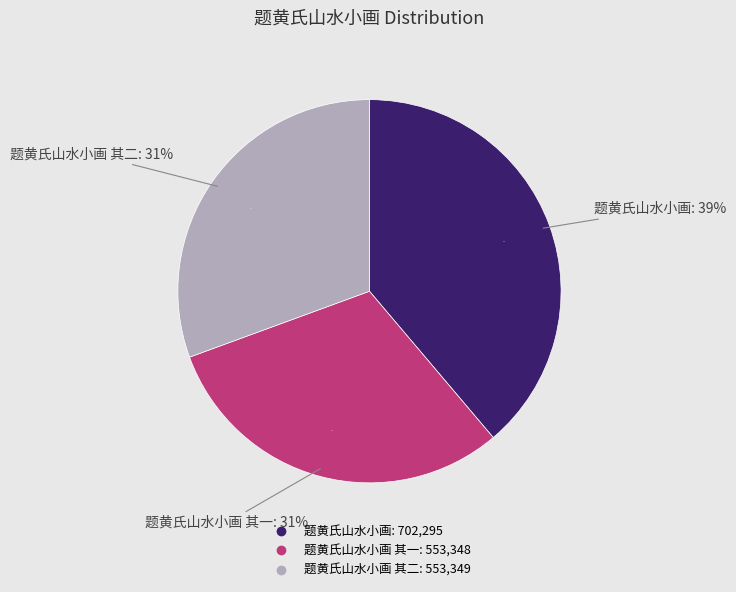

Approximately how many times larger is the value at 题黄氏山水小画 其一 compared to 题黄氏山水小画 其二?

1.0